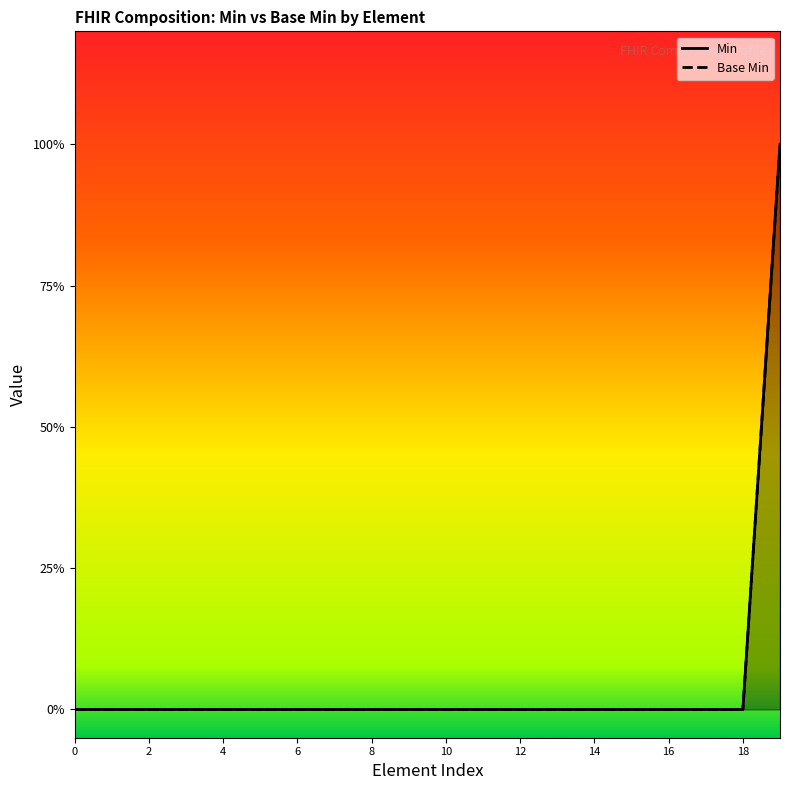

True or false: Base Min has a value of 0 at 6.

False